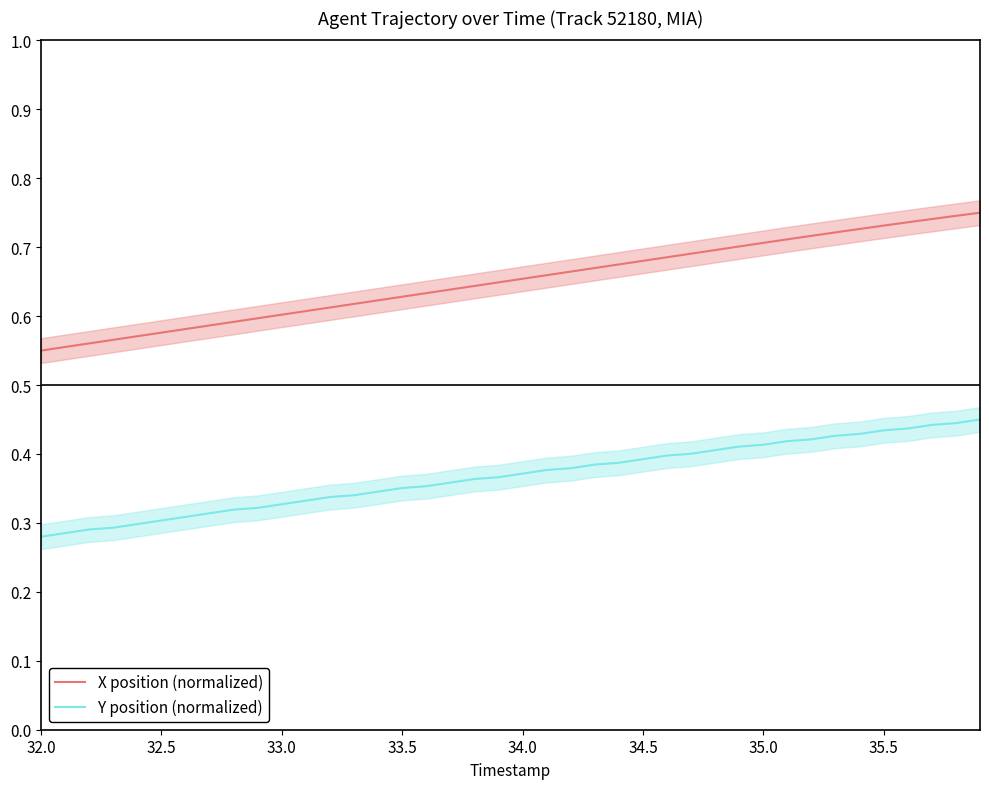

What is the minimum value for Y position (normalized)?

0.3